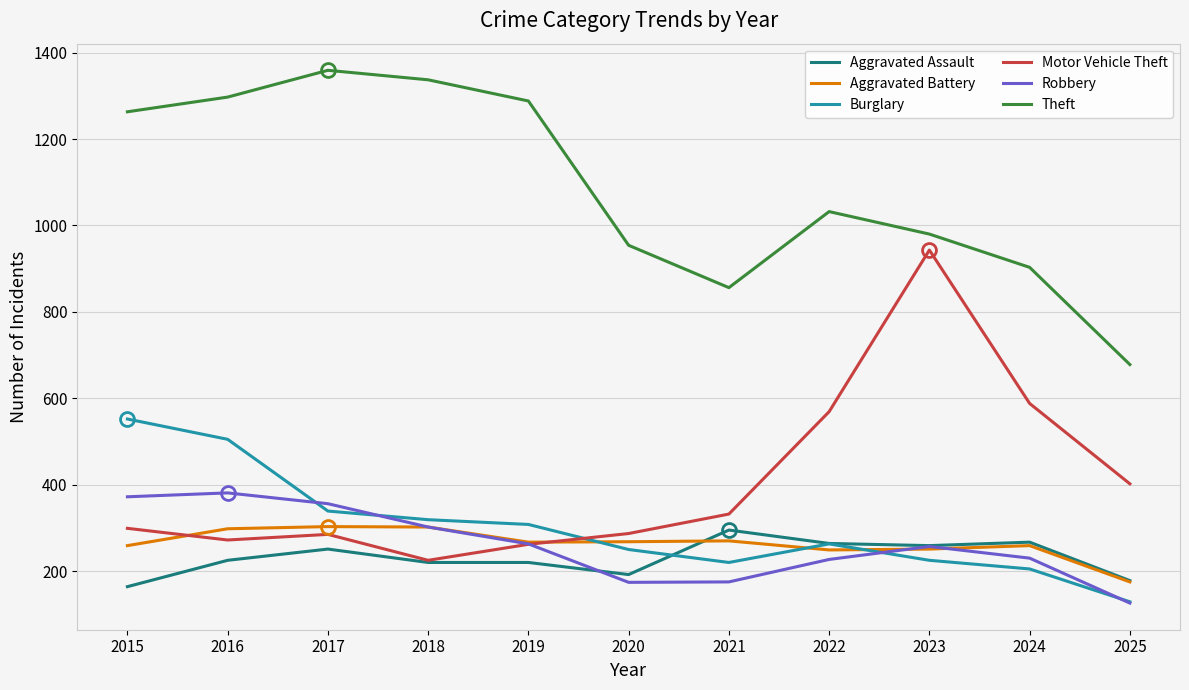

What is the difference between the second highest and second lowest values in the Theft series?

481